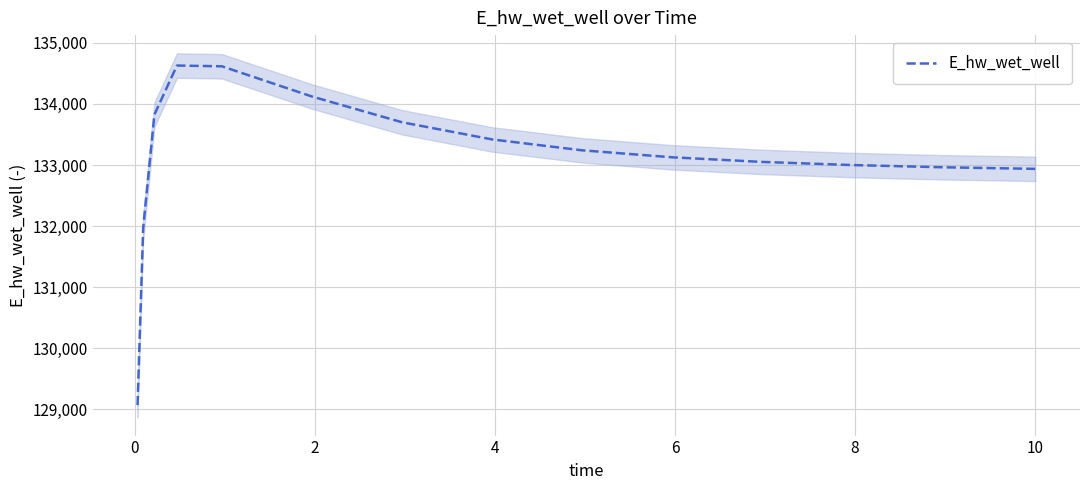

How many interior local peaks (higher than both neighbors) does the data have?

1